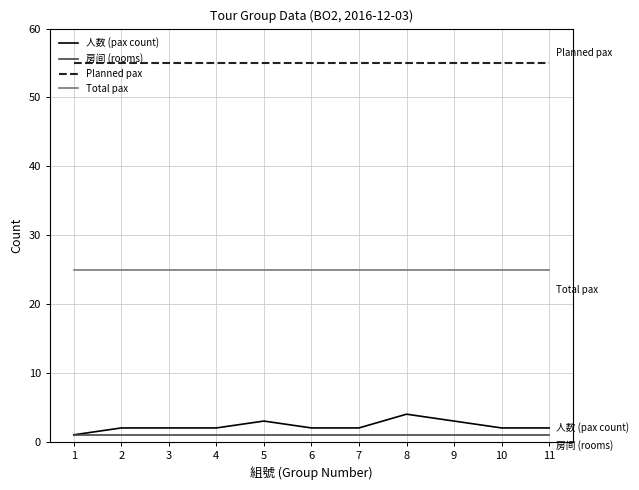

List the series in order of their peak value, highest first.

Planned pax, Total pax, 人数 (pax count), 房间 (rooms)